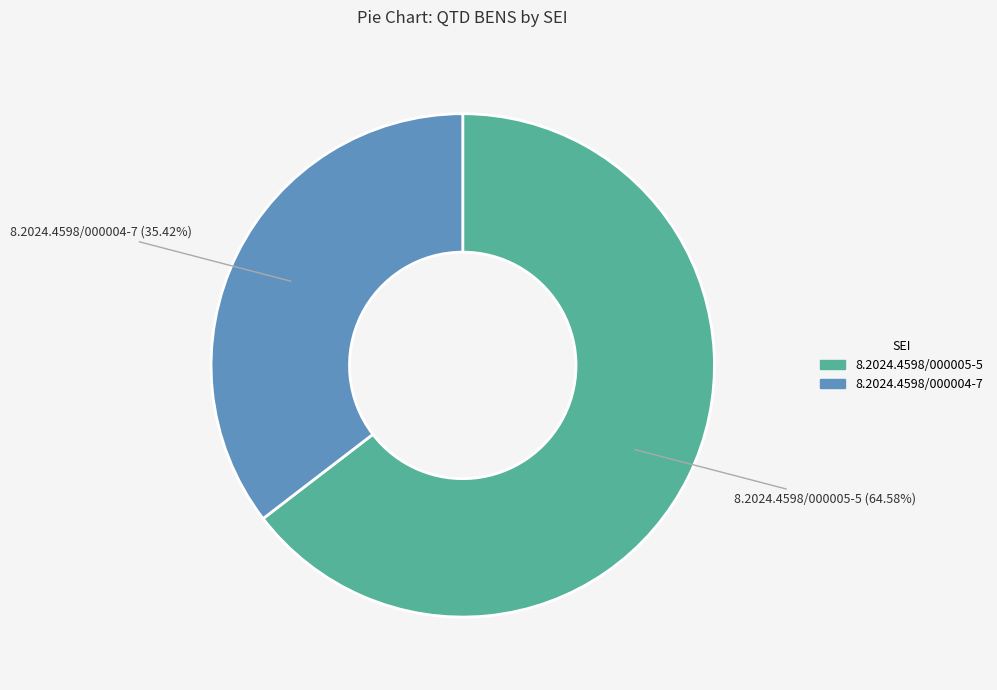

To the nearest percent, what is the difference between the largest and smallest slice percentages?

29%